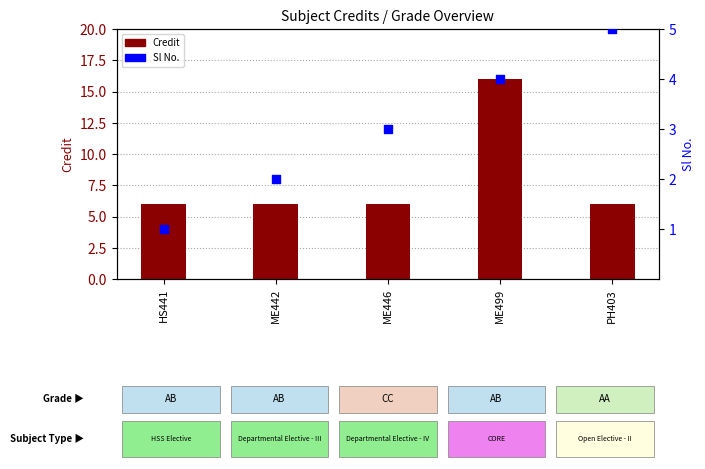

What are all the series names shown in the legend?

Credit, Sl No.